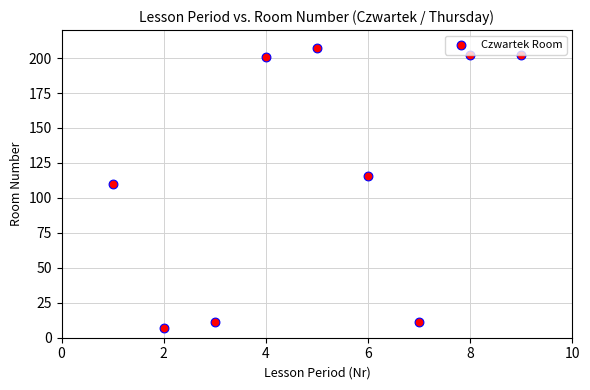

What Y value in the scatter plot is closest to 107?

110